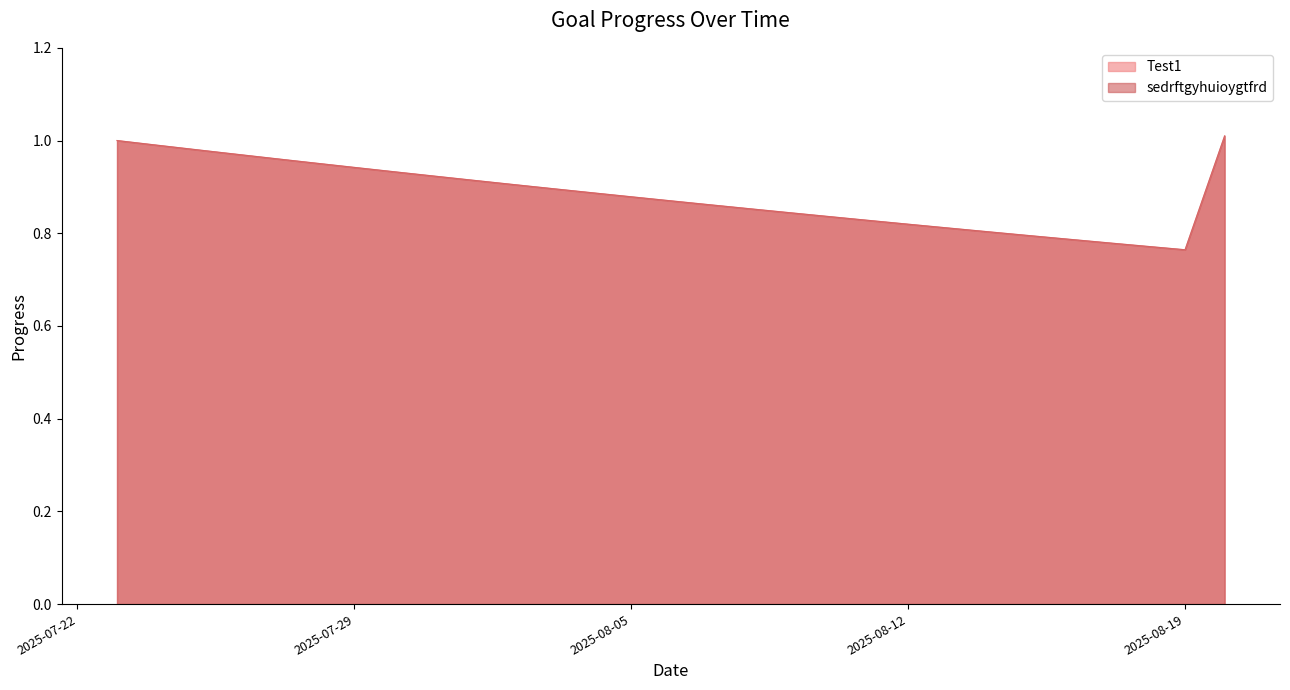

What is the label of the 28th point from the left?

2025-08-19